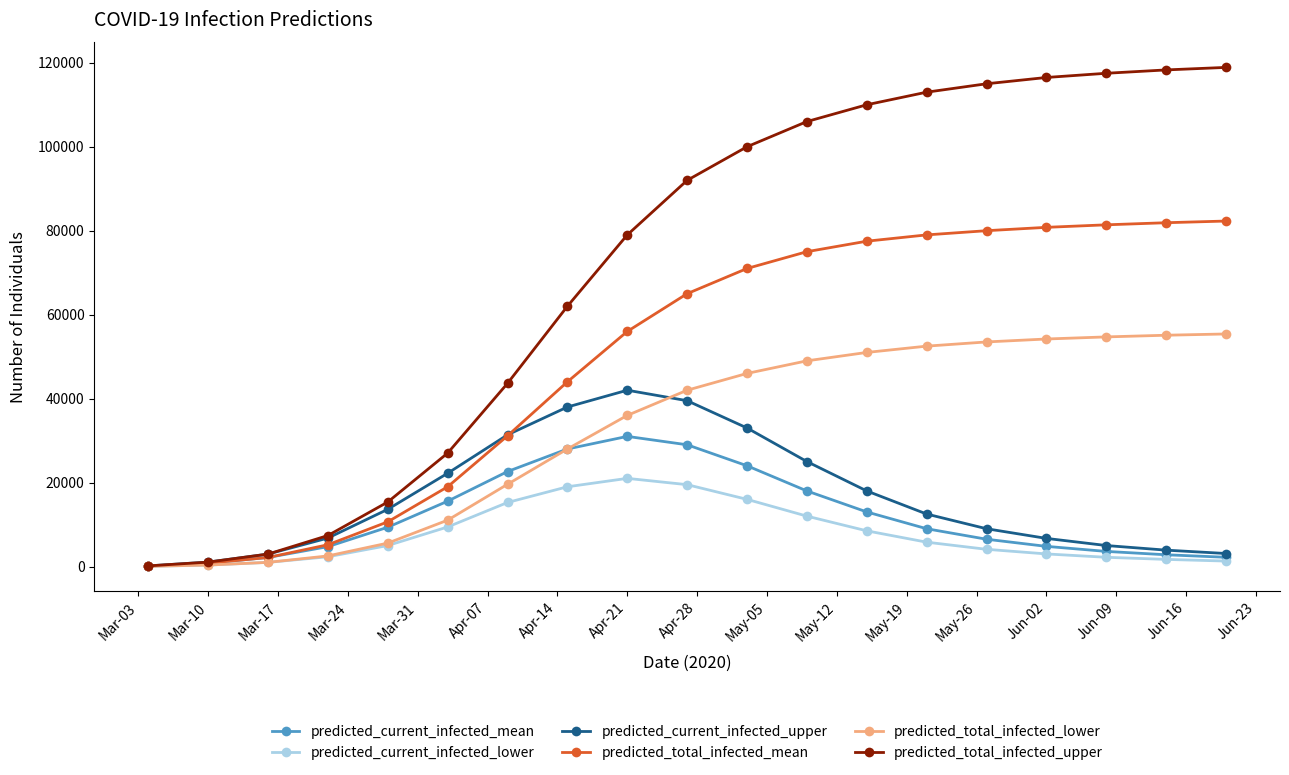

Rank the series by their maximum value, from lowest to highest.

predicted_current_infected_lower, predicted_current_infected_mean, predicted_current_infected_upper, predicted_total_infected_lower, predicted_total_infected_mean, predicted_total_infected_upper